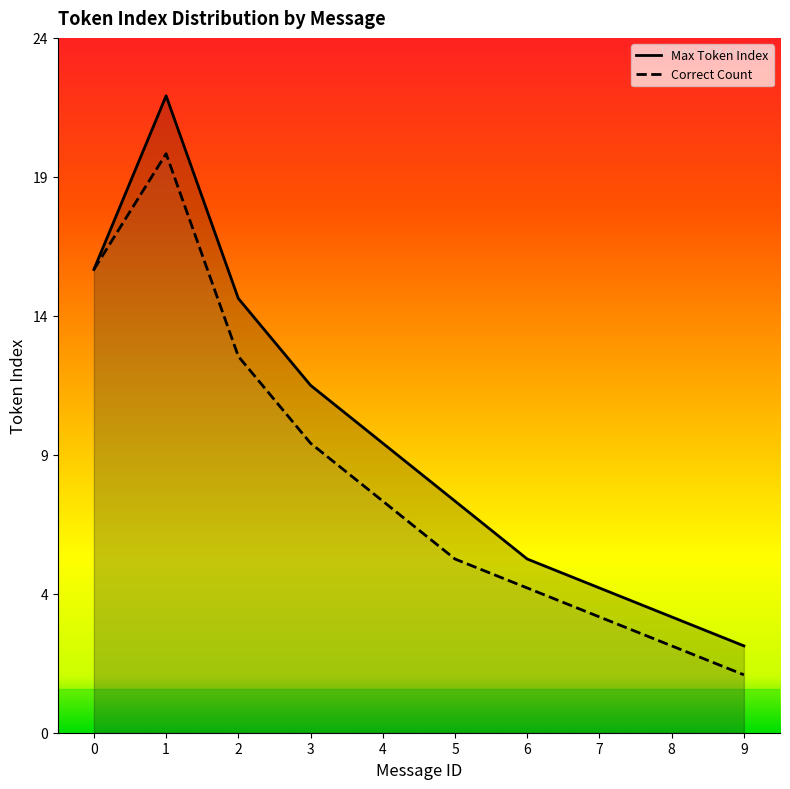

Is it true that Correct Count equals 16 at 0?

True